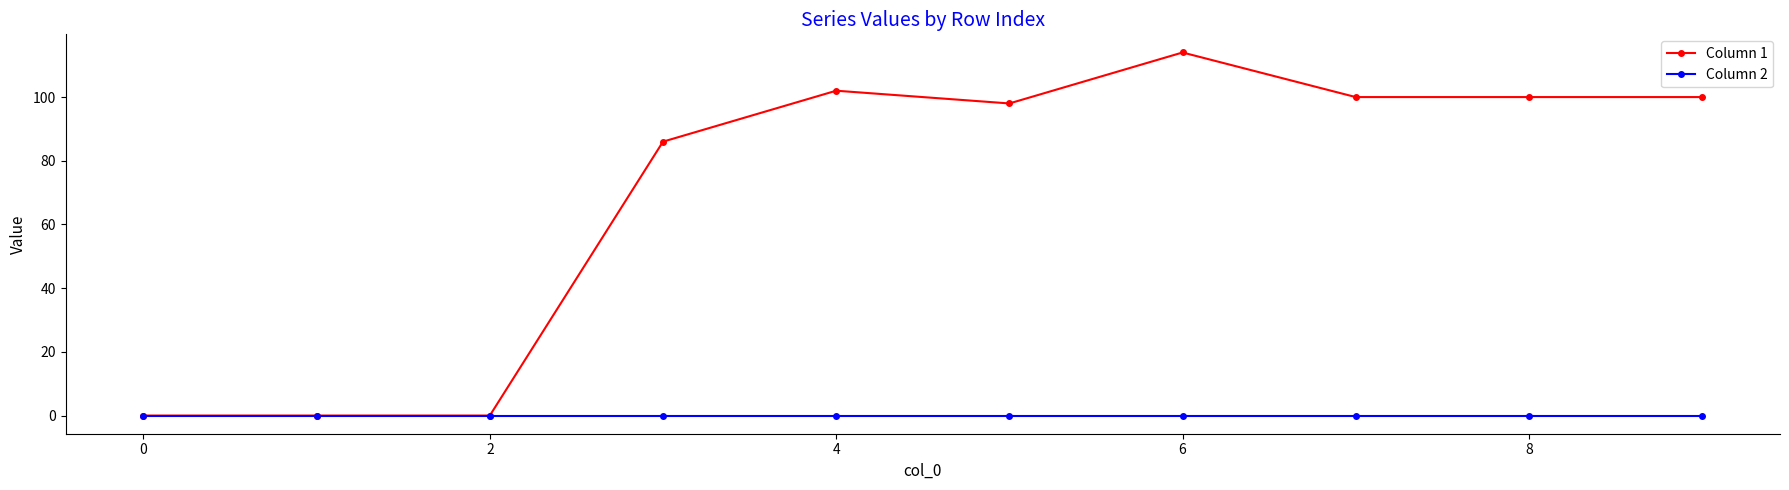

What is the value of the Column 1 point at the 5th from the left?

102